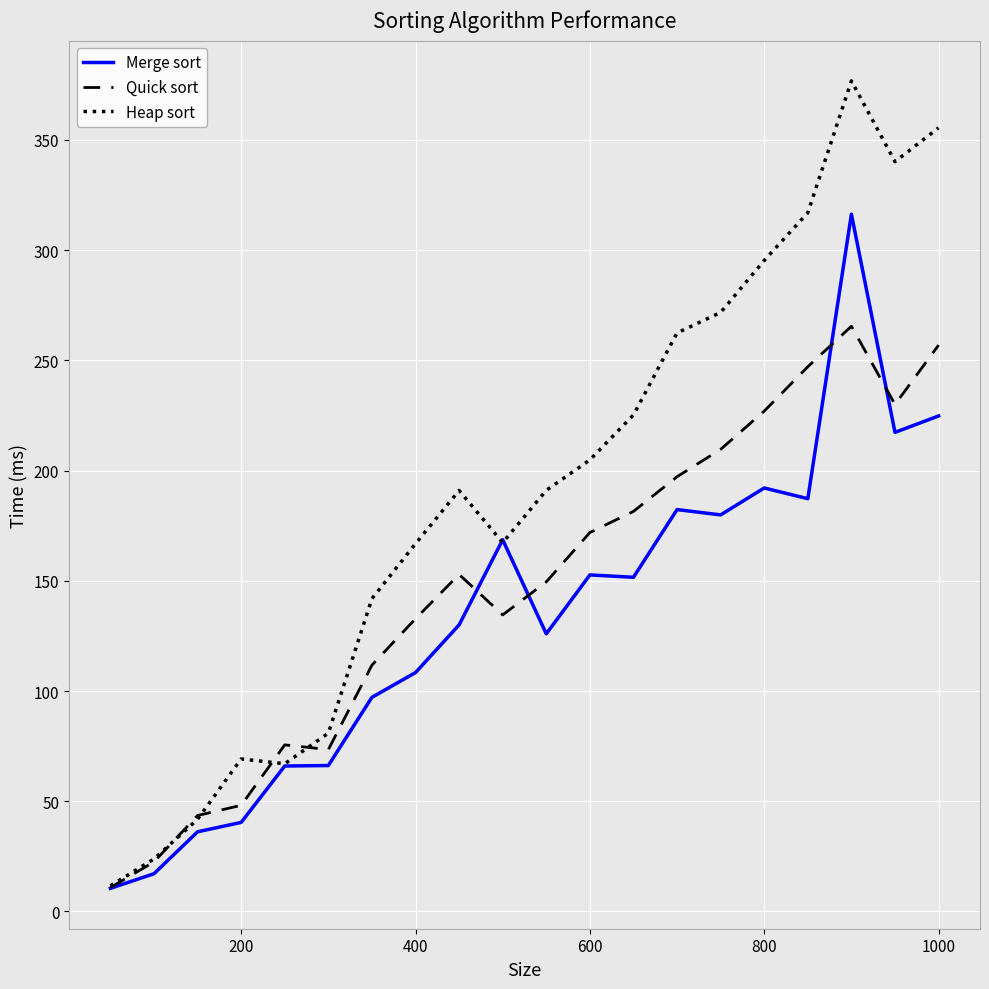

List the series in order of their overall mean, lowest first.

Merge sort, Quick sort, Heap sort